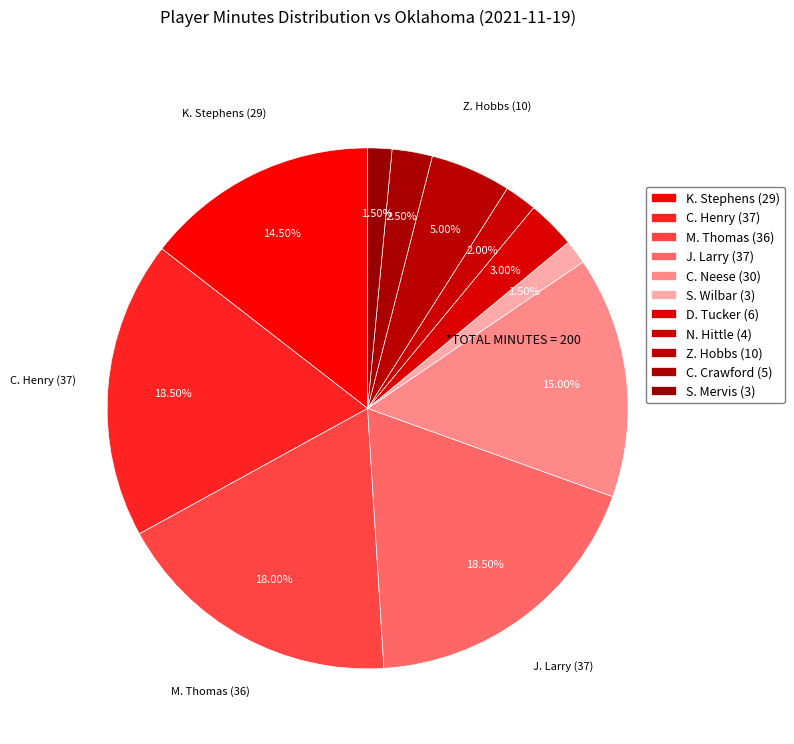

The N. Hittle slice represents 16% of the pie. True or false?

False